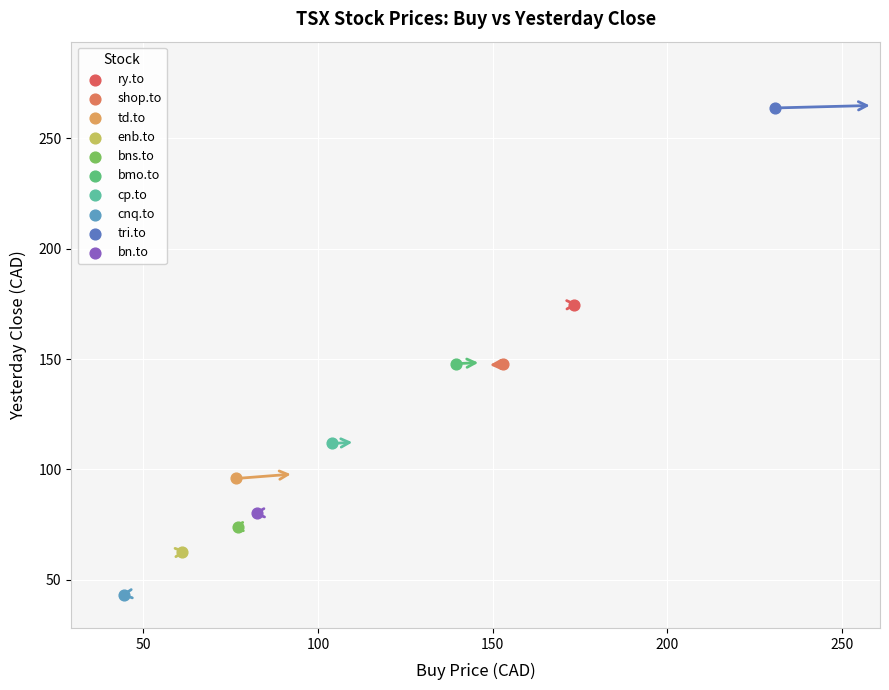

Which series reaches the minimum Y coordinate?

cnq.to